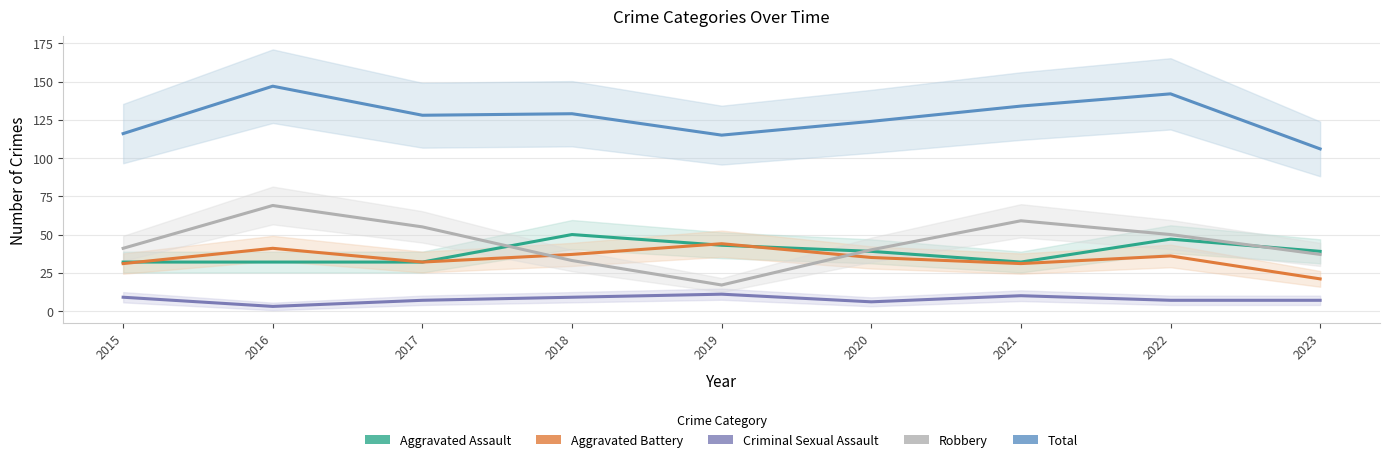

The Total series shows 25 at 2015. True or false?

False